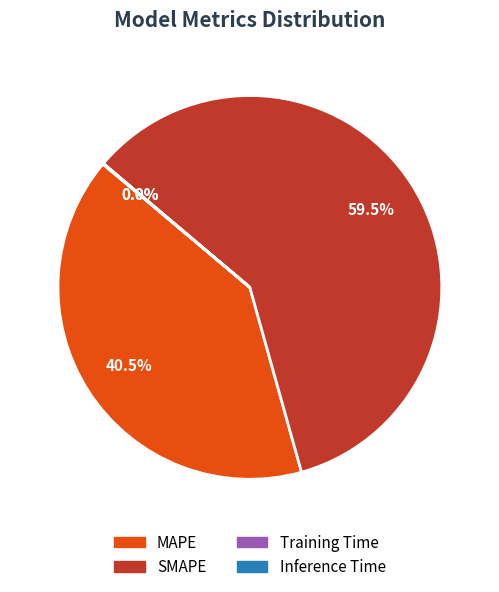

Which category has the biggest portion of the pie?

SMAPE